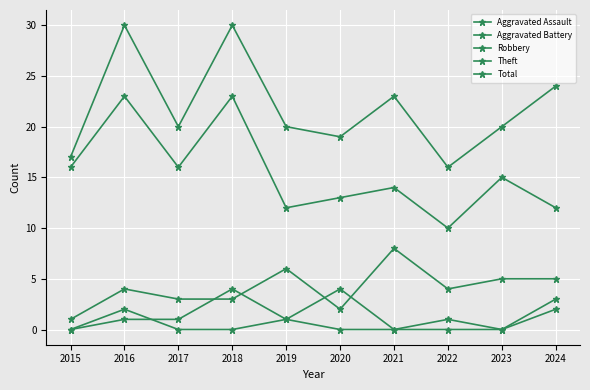

Between 2017 and 2023, which is larger?

2017